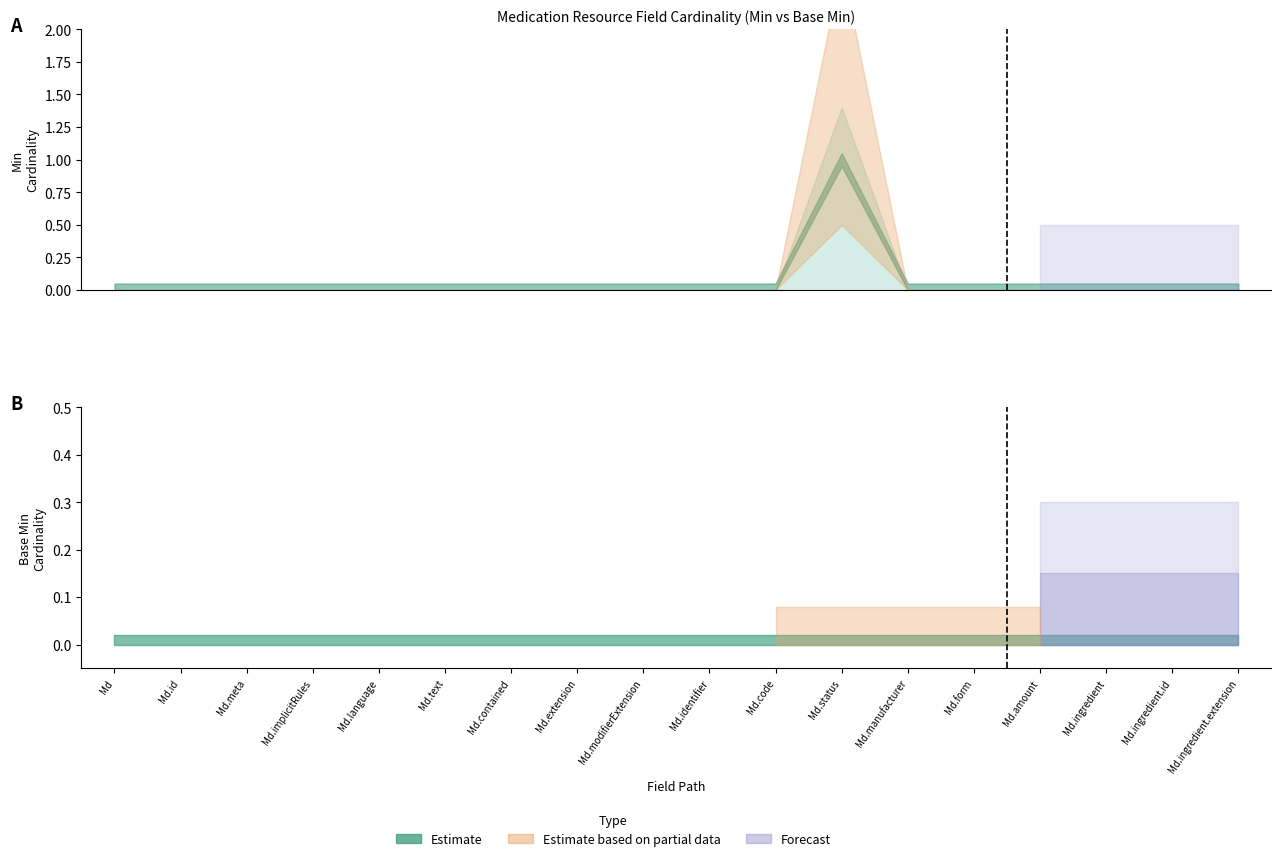

The Base Min series shows 0 at Medication.status. True or false?

True